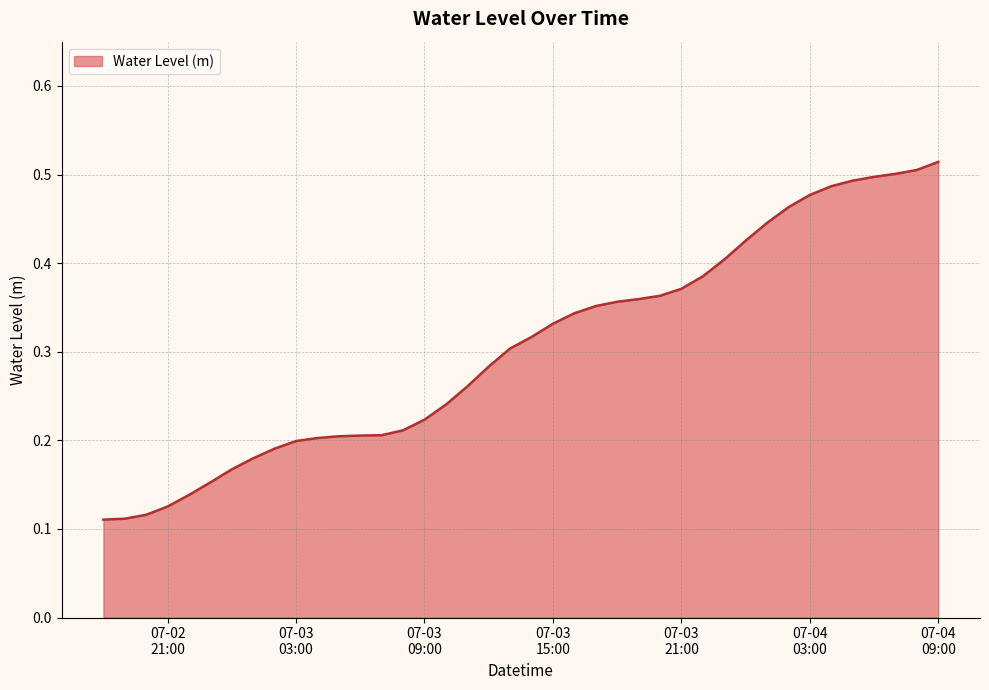

What is the sum of all values?

12.2